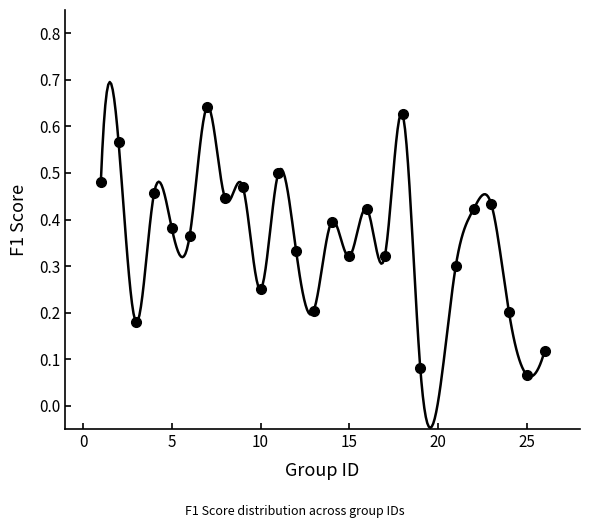

What is the range of X values (max minus min)?

25.0